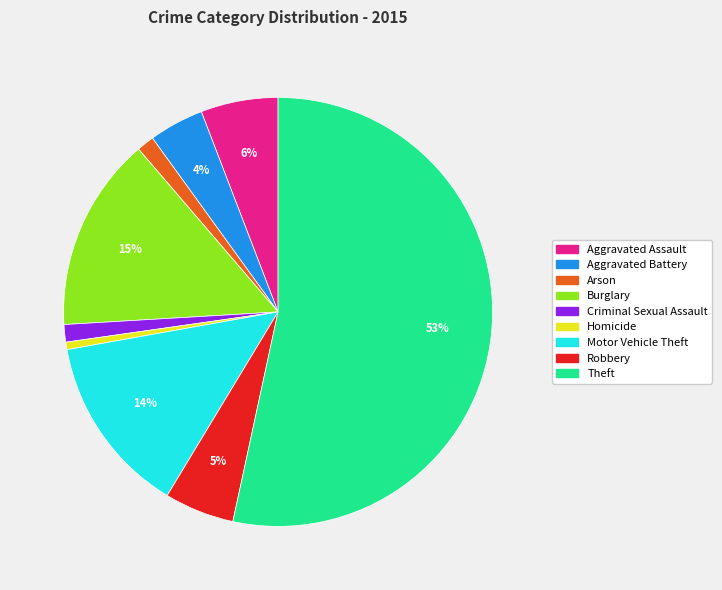

To the nearest percent, what is the average slice percentage?

11%